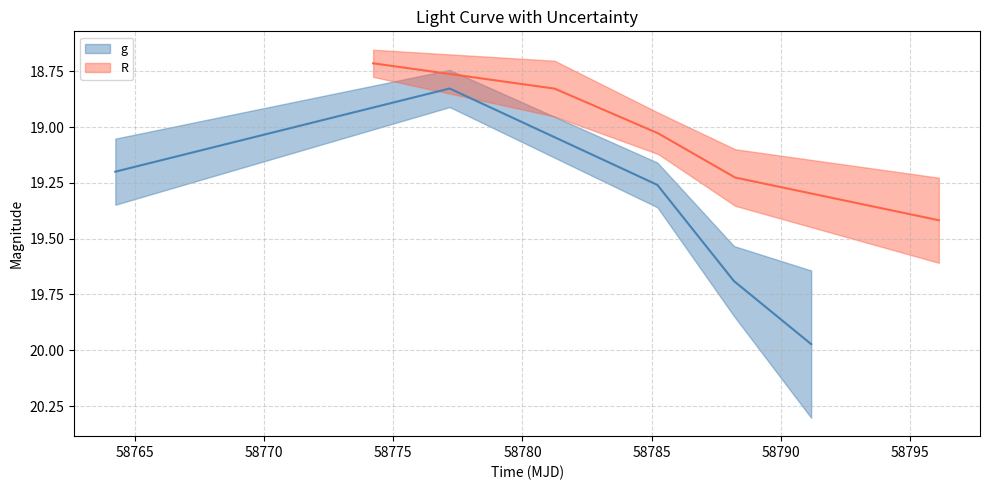

Which series has the largest total across all categories?

g